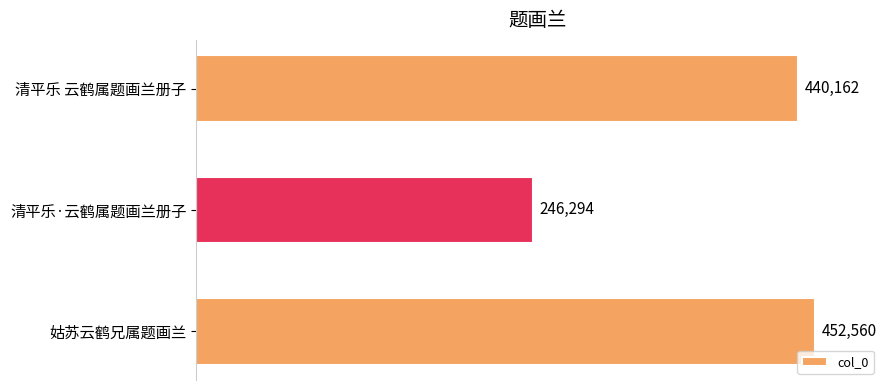

Where is the data nearest to the value 349427?

清平乐 云鹤属题画兰册子